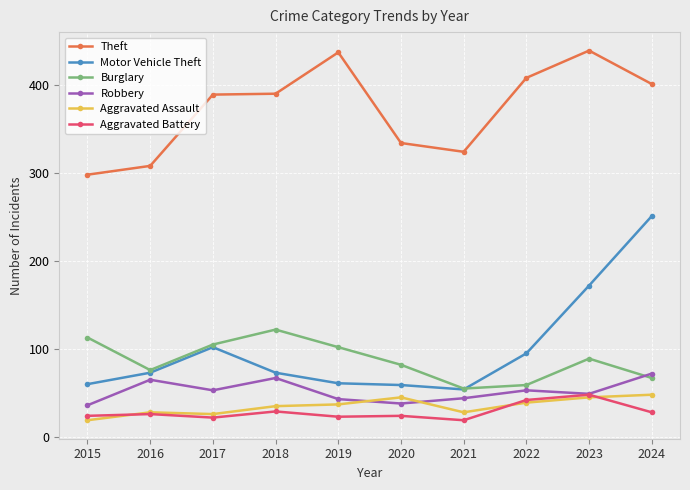

Which series changed the most between 2017 and 2024?

Motor Vehicle Theft